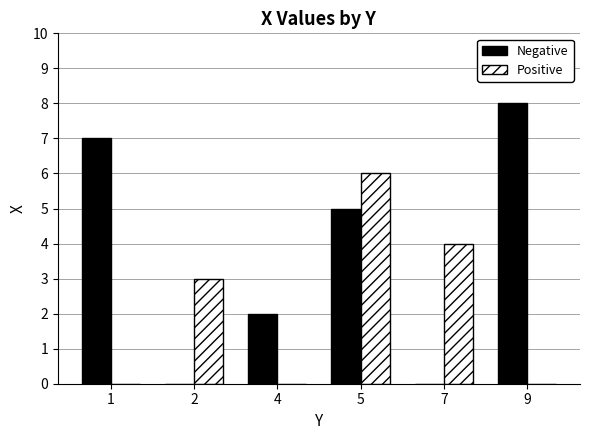

What is the maximum value shown in the chart?

8